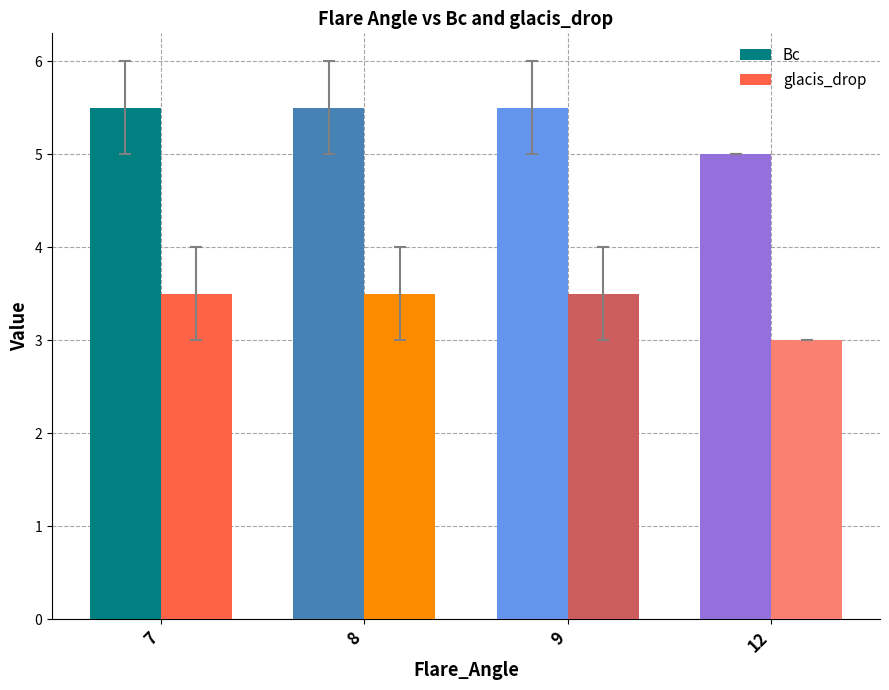

Reading left to right, list all the values displayed in this chart.

Bc: 5.5	5.5	5.5	5.0
glacis_drop: 3.5	3.5	3.5	3.0